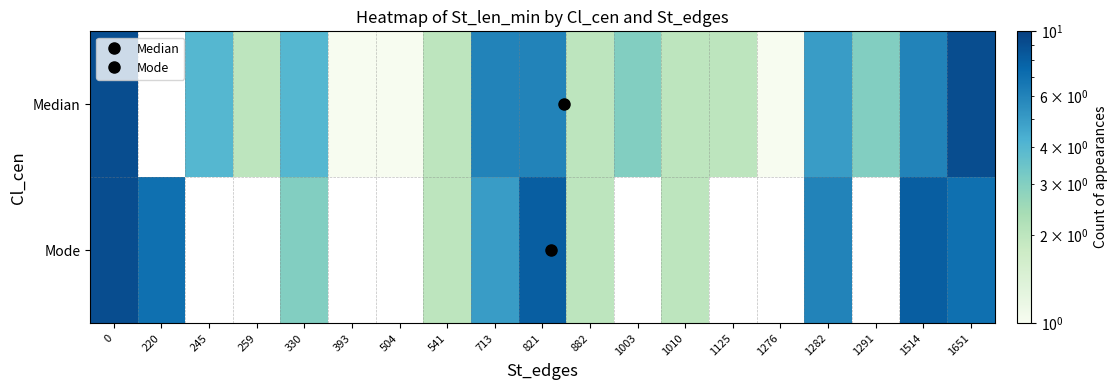

How many data points does each series have?

19